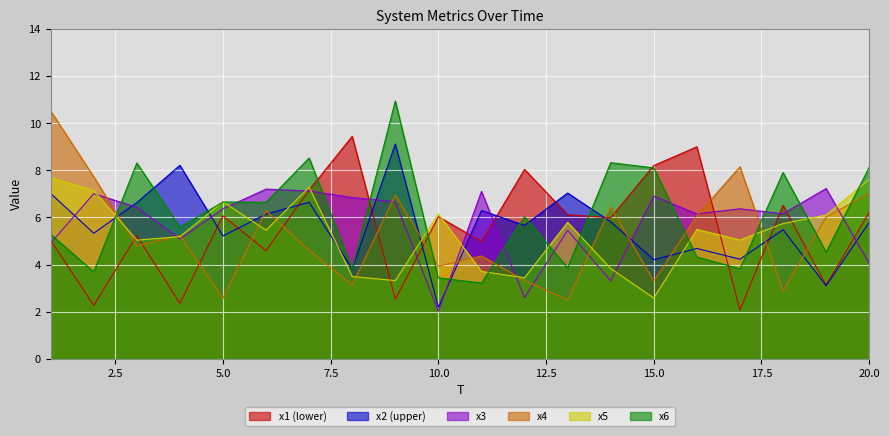

Reading left to right, extract all data points from this chart.

x1: 5.0	2.3	5.2	2.4	6.1	4.6	7.2	9.4	2.5	6.0	5.0	8.0	6.1	6.0	8.2	9.0	2.1	6.5	3.1	6.2
x2: 7.0	5.3	6.6	8.2	5.2	6.1	6.6	3.8	9.1	2.2	6.3	5.7	7.0	5.8	4.2	4.7	4.2	5.5	3.1	5.8
x3: 4.9	7.0	6.4	5.1	6.4	7.2	7.1	6.8	6.7	2.0	7.1	2.6	5.5	3.3	6.9	6.1	6.4	6.2	7.2	4.1
x4: 10.5	7.7	4.8	5.2	2.6	6.3	4.6	3.1	6.9	3.9	4.4	3.3	2.5	6.4	3.3	6.1	8.1	2.9	6.0	7.0
x5: 7.7	7.1	5.0	5.2	6.7	5.5	7.3	3.5	3.3	6.1	3.7	3.4	5.8	3.8	2.6	5.5	5.0	5.7	6.1	7.6
x6: 5.3	3.7	8.3	5.6	6.7	6.6	8.5	3.8	10.9	3.4	3.2	6.0	3.9	8.3	8.1	4.3	3.8	7.9	4.5	8.1